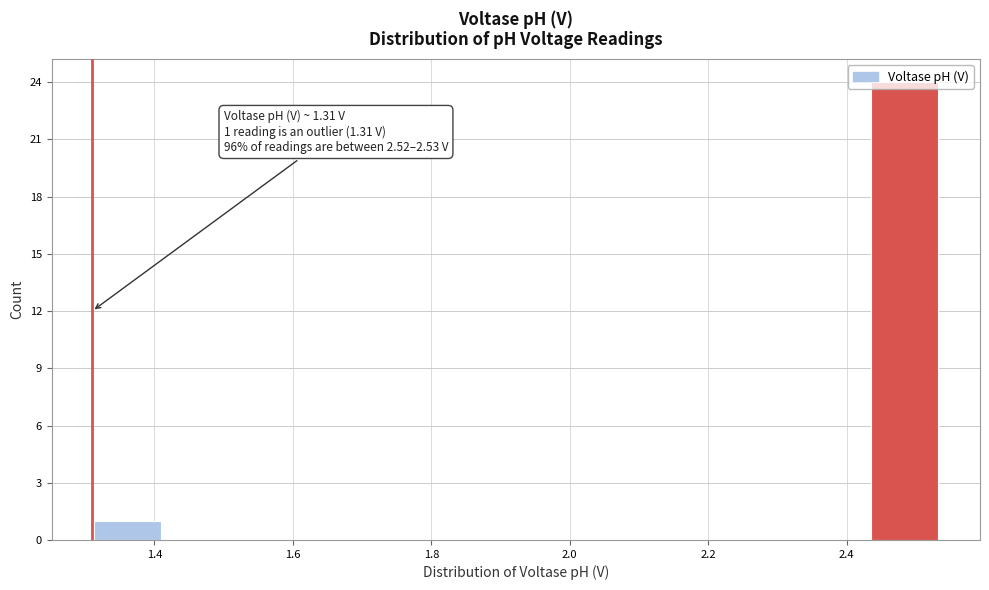

Over which range of the x-axis is the bar tallest?

2.44 to 2.54